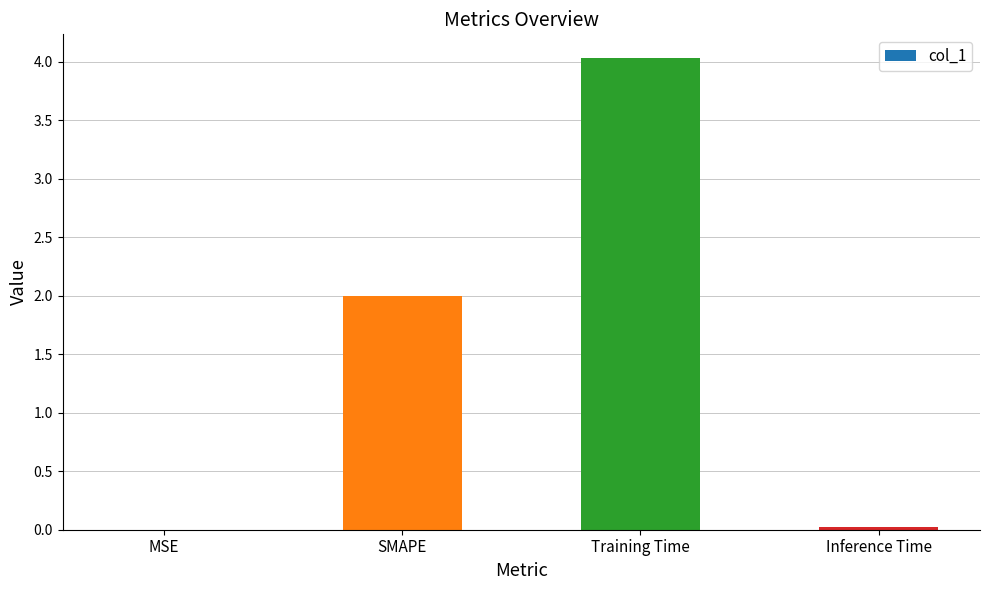

Read the value at SMAPE.

2.0